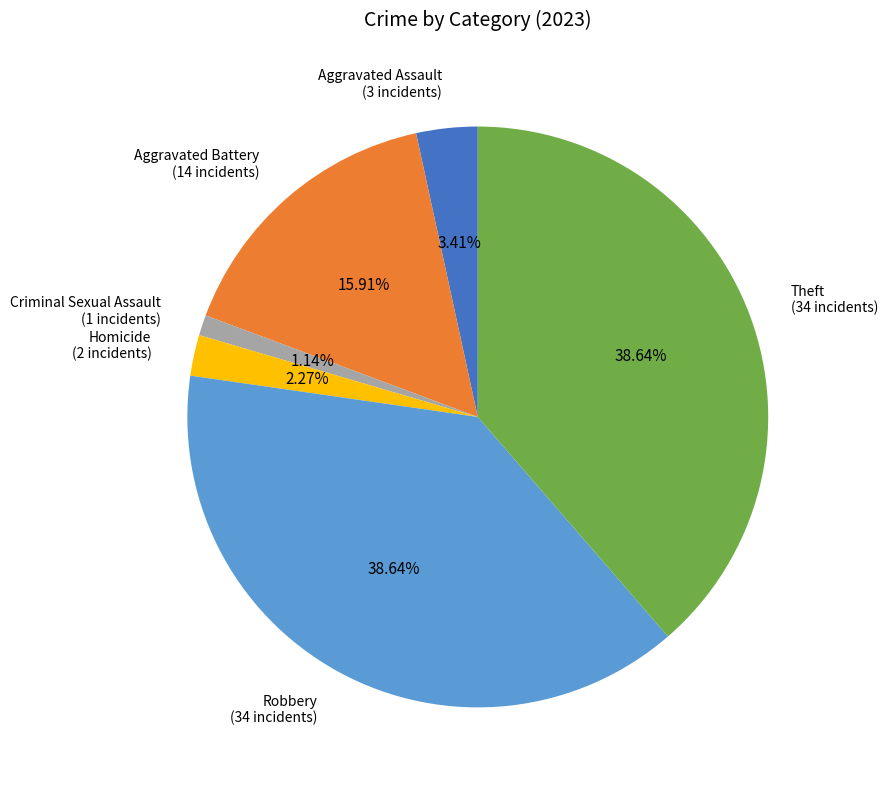

Count the number of slices in the pie.

6